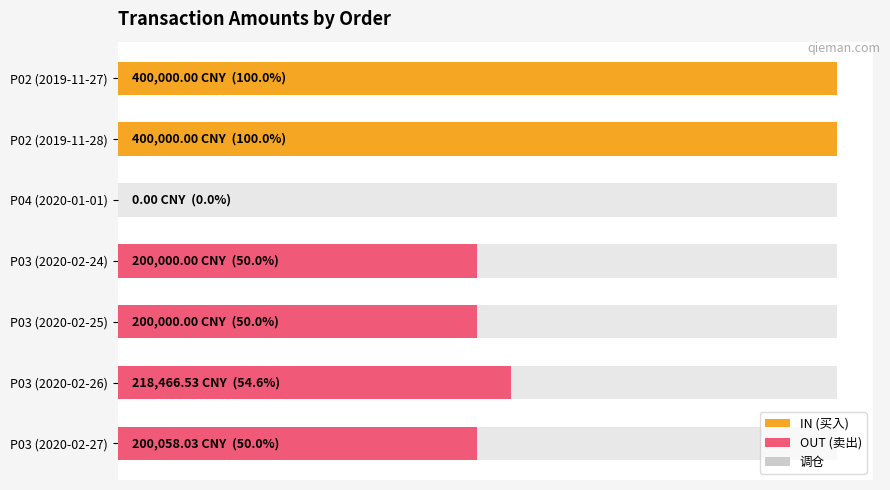

What is the sum of all values?

1618524.6